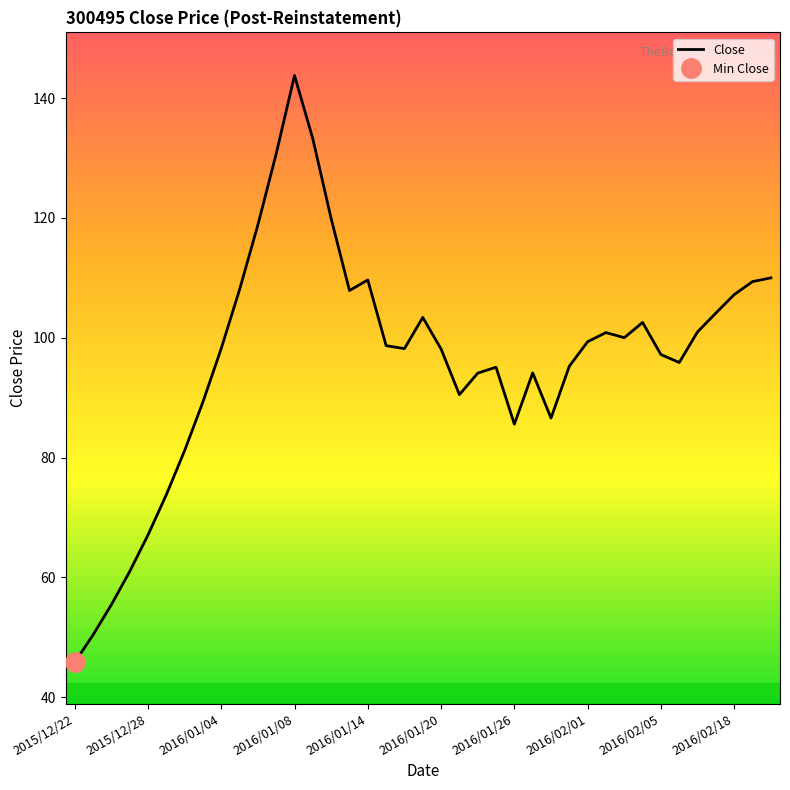

How many lines are shown in the chart?

1